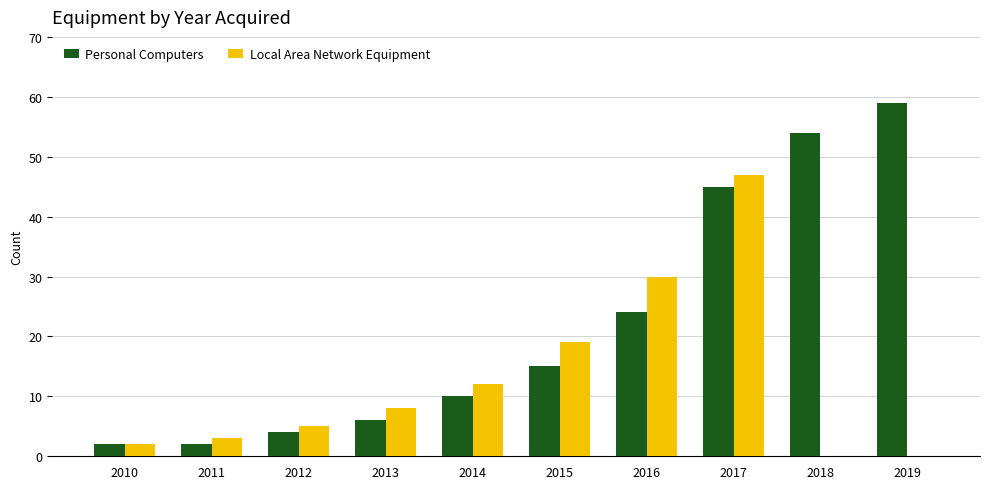

Which label corresponds to the largest value in the chart?

2019